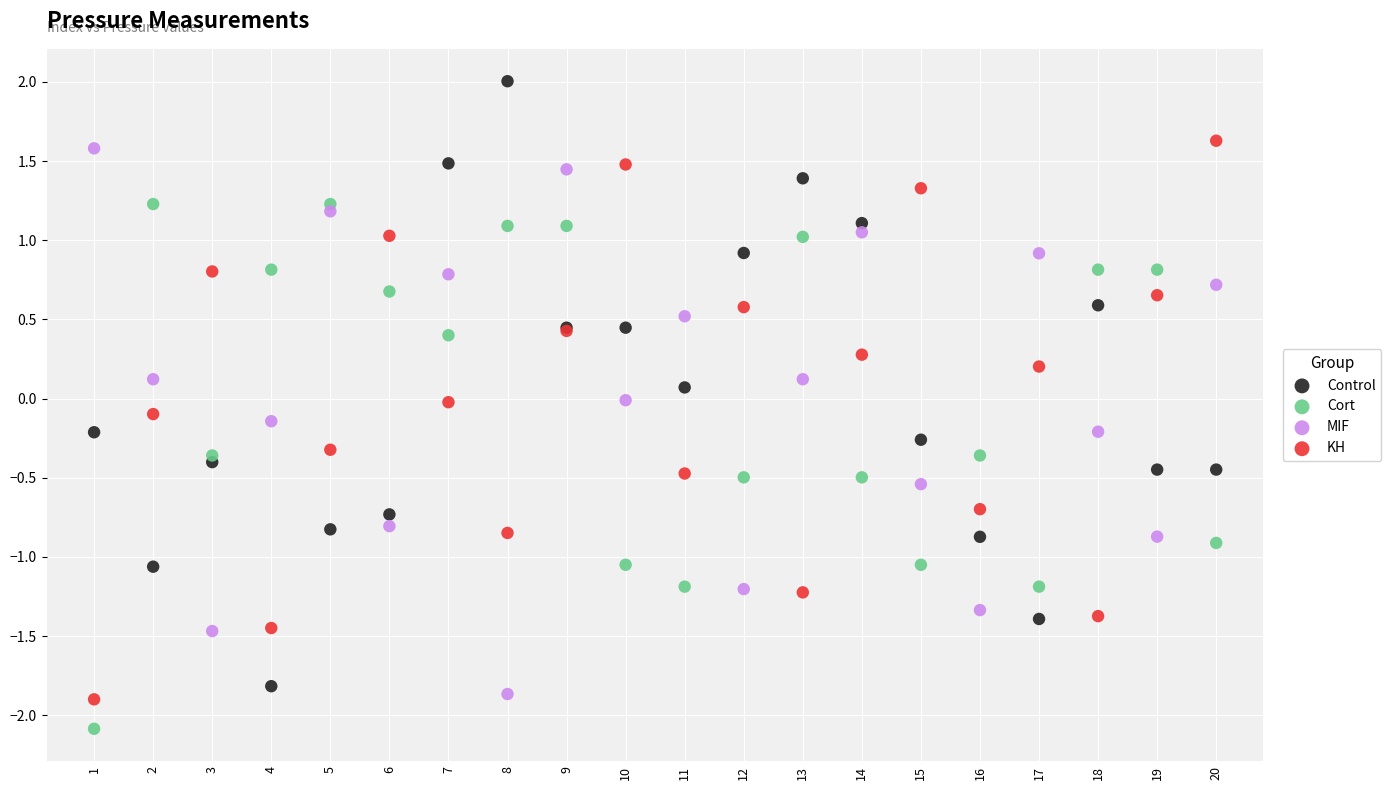

Which series has the widest spread of Y values?

Control